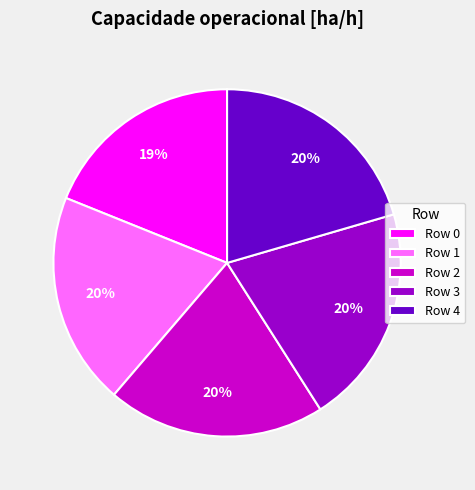

True or false: Row 1 accounts for 32% of the total.

False